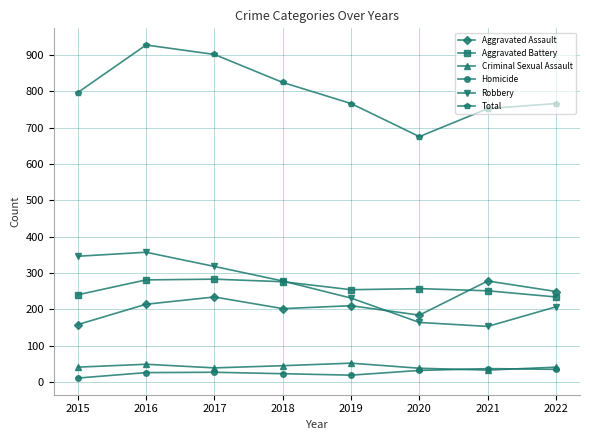

At which category is the sum across all series the highest?

2016